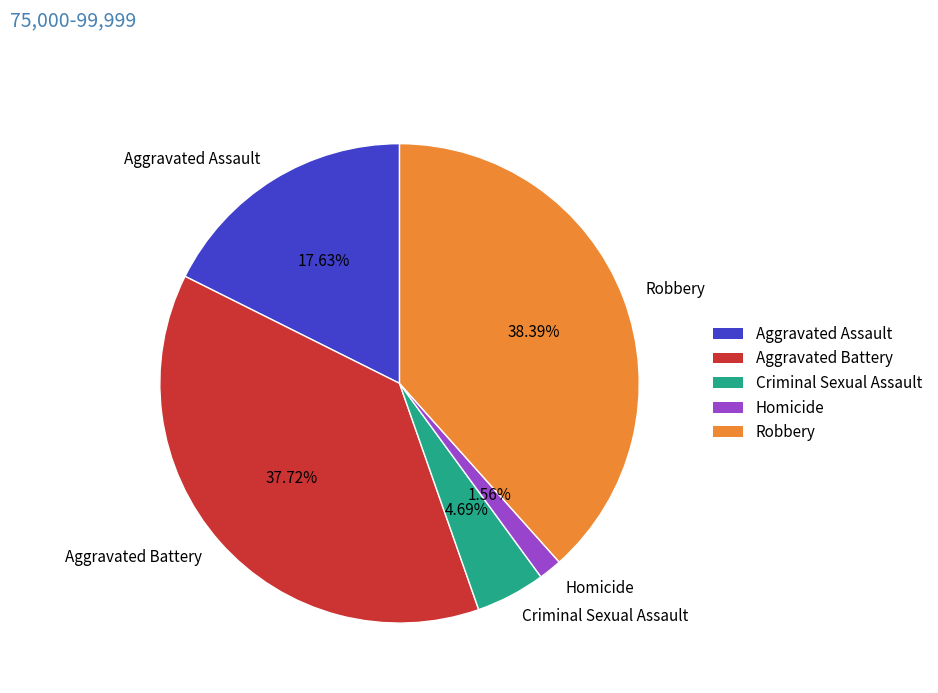

Rank the categories by value from highest to lowest.

Robbery, Aggravated Battery, Aggravated Assault, Criminal Sexual Assault, Homicide